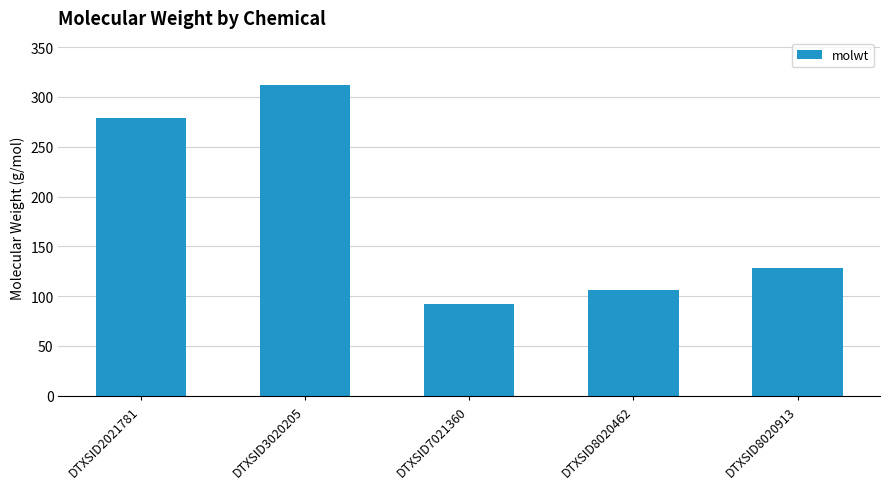

What is the difference between the values at DTXSID3020205 and DTXSID8020913?

184.2